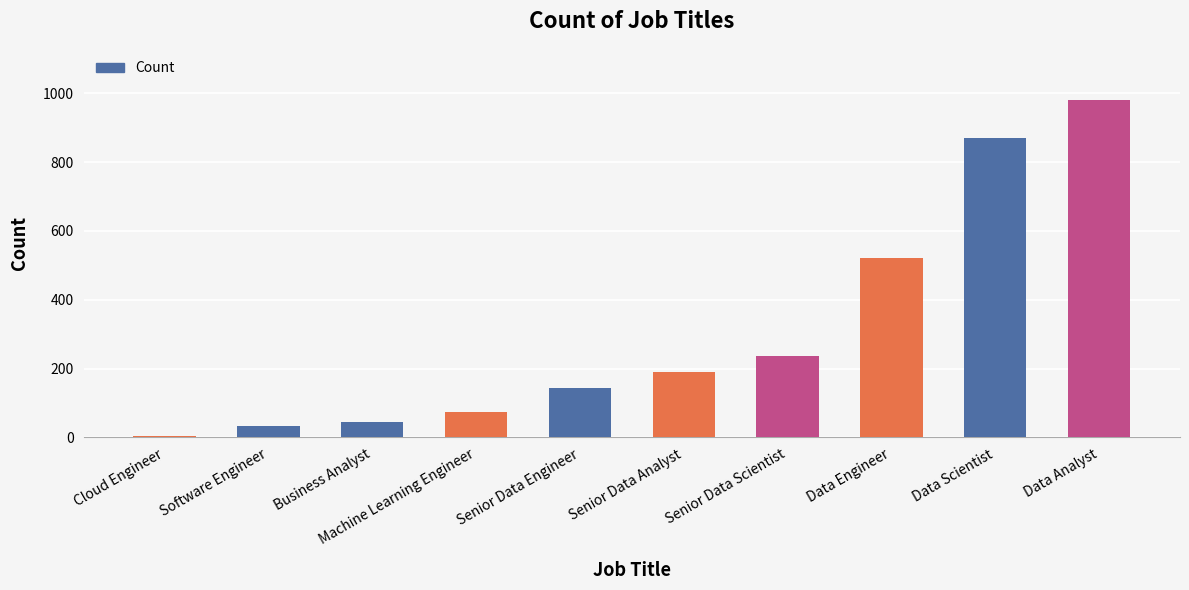

Count the number of categories in the chart.

10